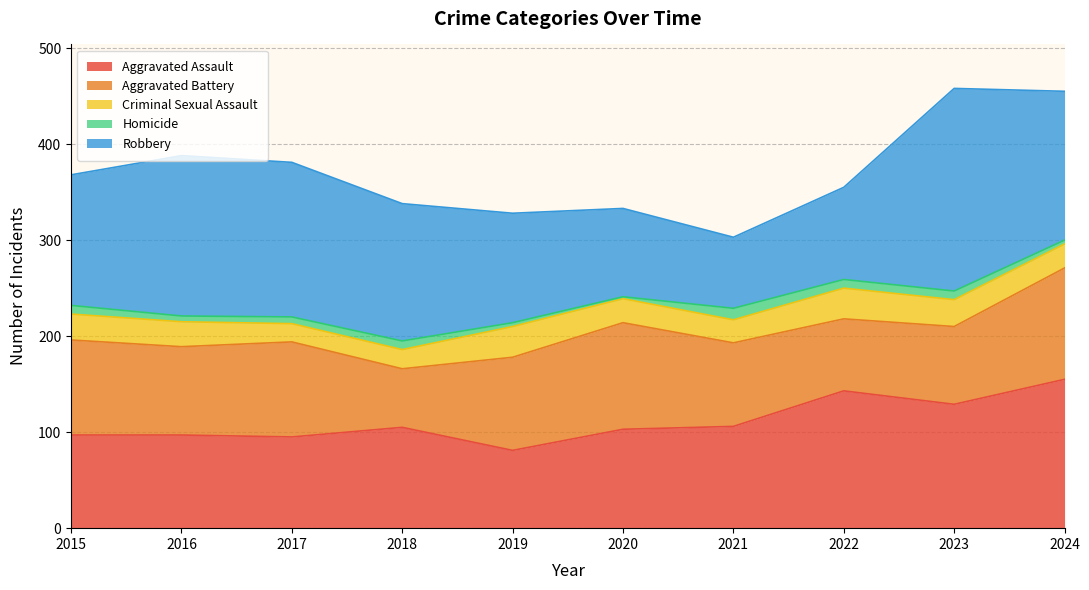

How many values in the Robbery series exceed 143?

4